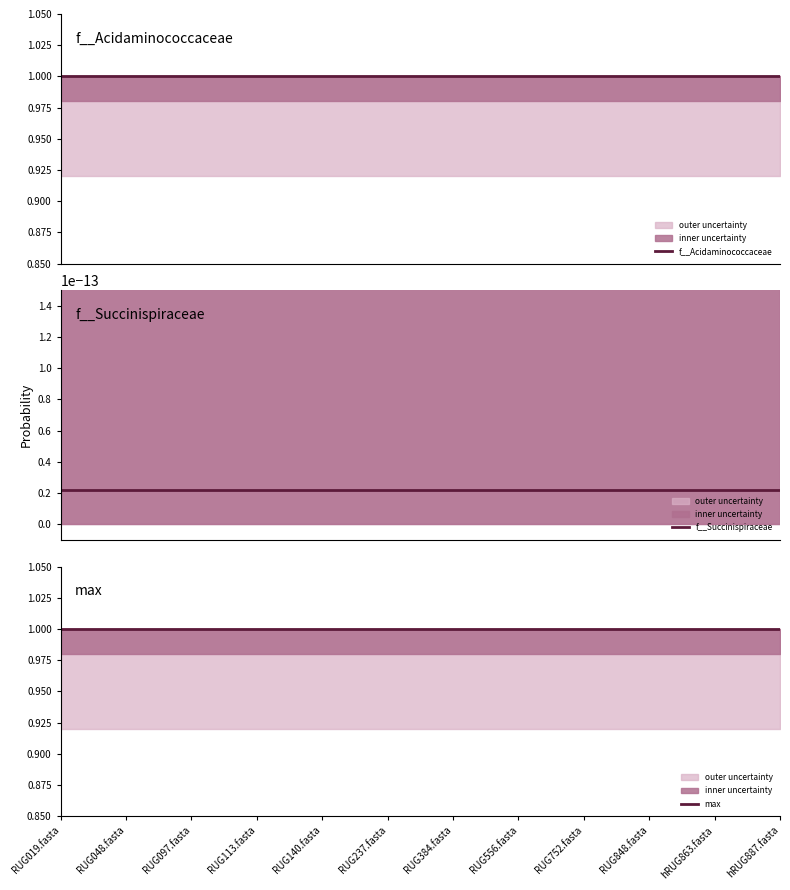

True or false: f__Succinispiraceae and max cross at least once.

False